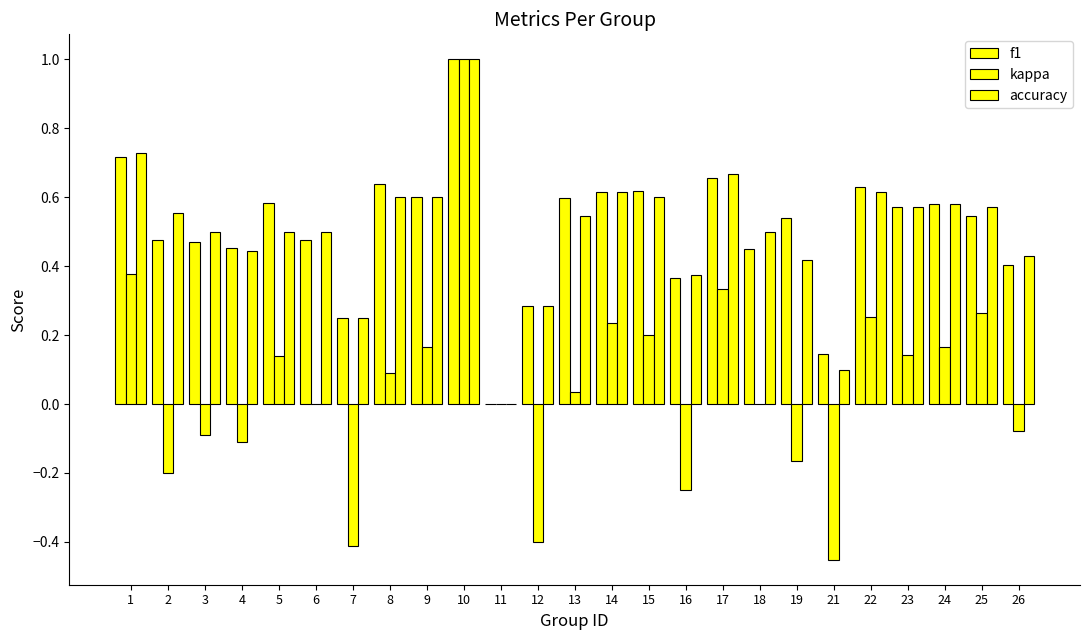

The accuracy series shows 0.4 at 16. True or false?

True